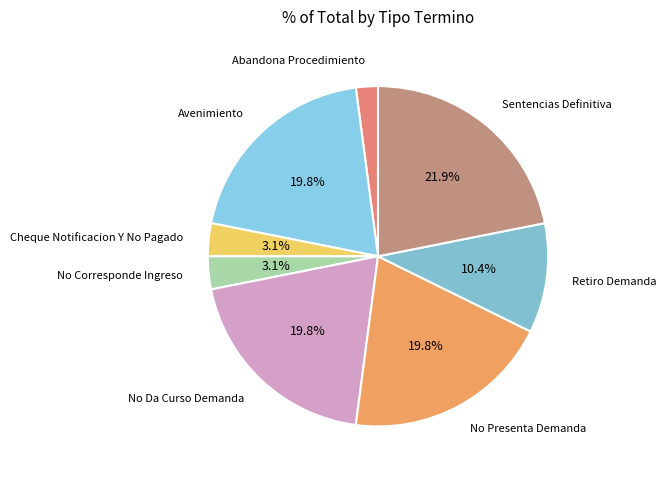

What is the smallest slice in the pie chart?

Abandona Procedimiento